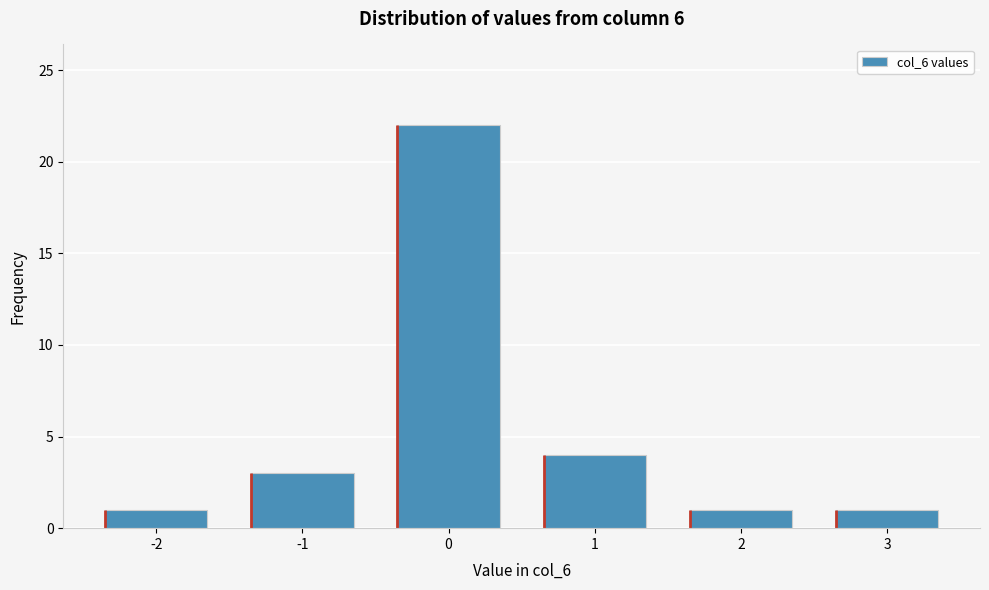

Reading right to left, extract all data points from this chart.

3=1	2=1	1=4	0=22	-1=3	-2=1